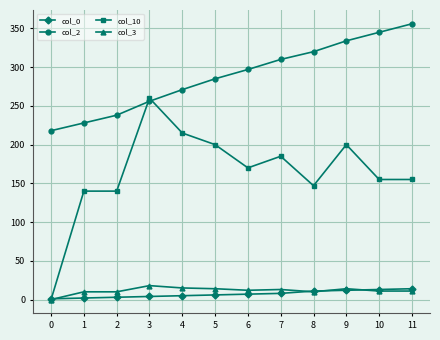

List the series in order of their peak value, lowest first.

col_0, col_3, col_10, col_2